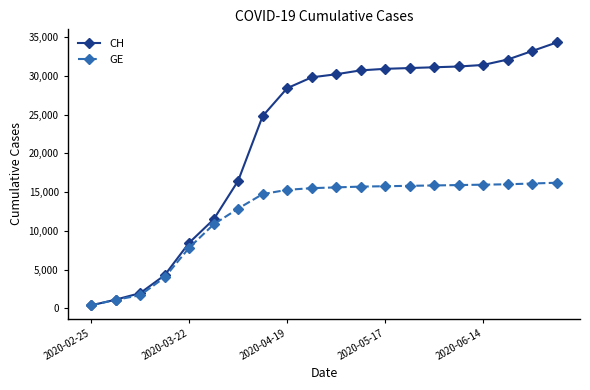

Rank the series by their maximum value, from highest to lowest.

CH, GE